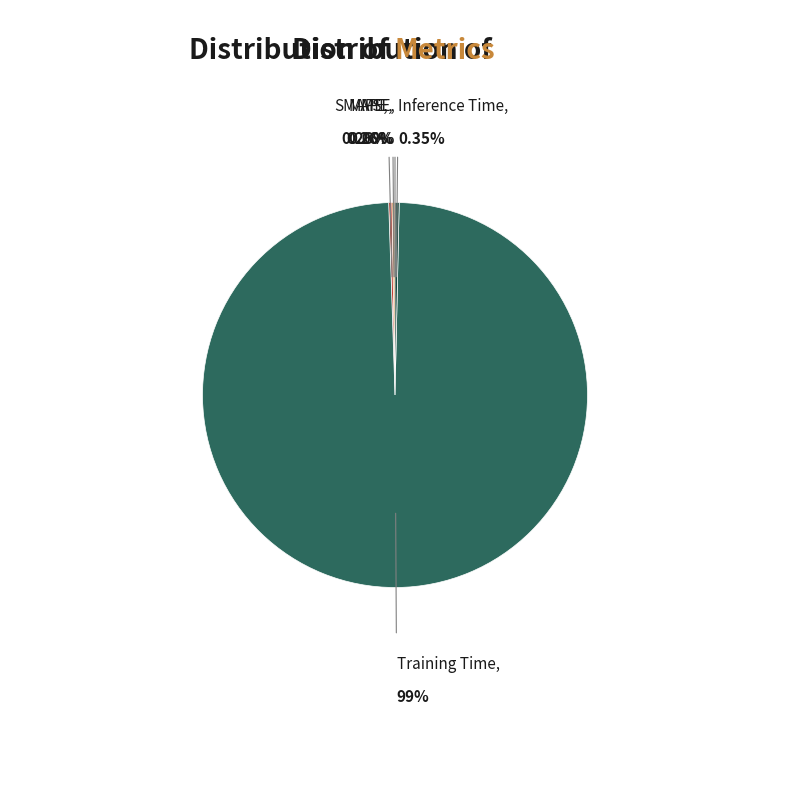

Is there any slice that represents more than half of the pie?

Yes